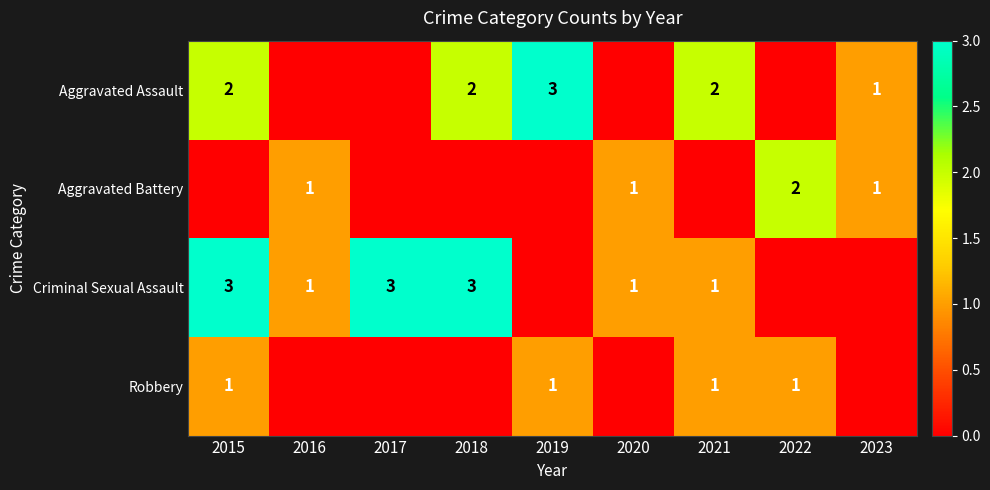

The value of Robbery at 2015 is 1. True or false?

True